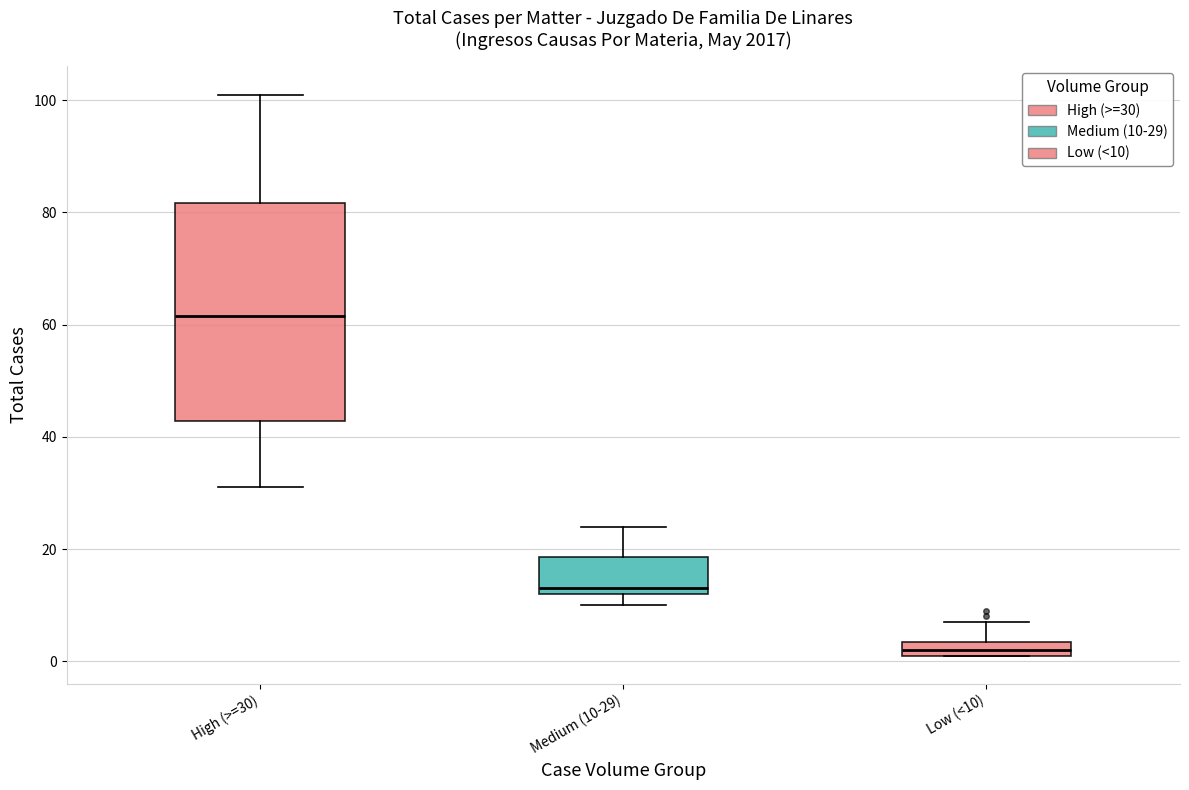

Which box has the highest median line?

High (>=30)